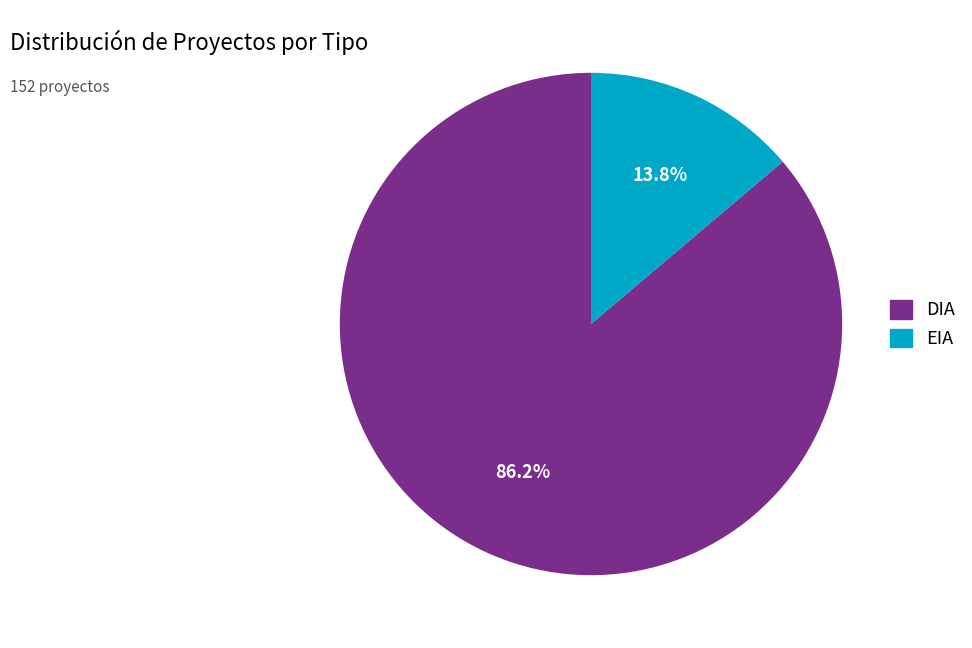

Which slice is the smallest?

EIA